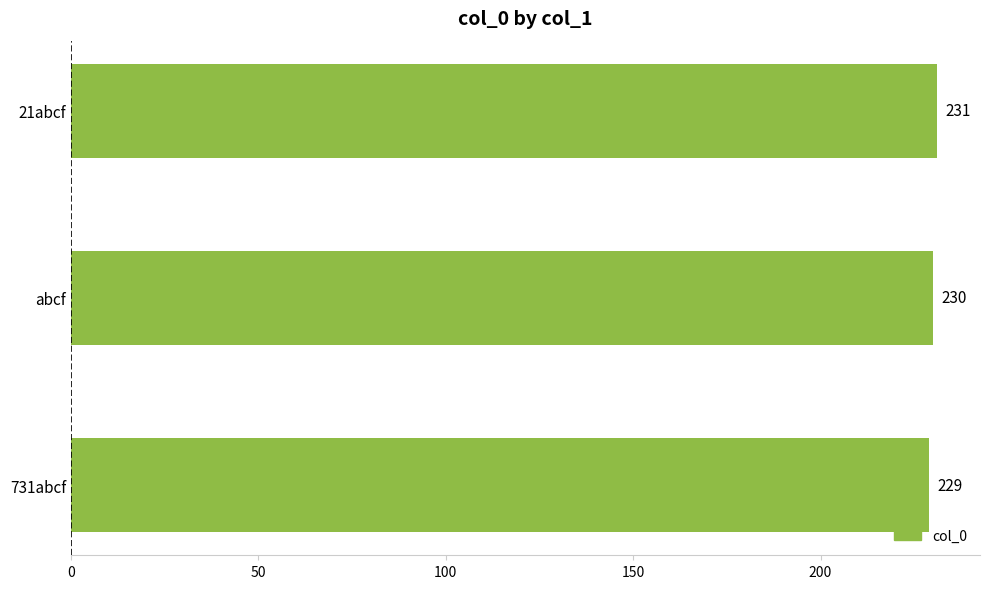

The chart shows a value of 229 at 731abcf. True or false?

True